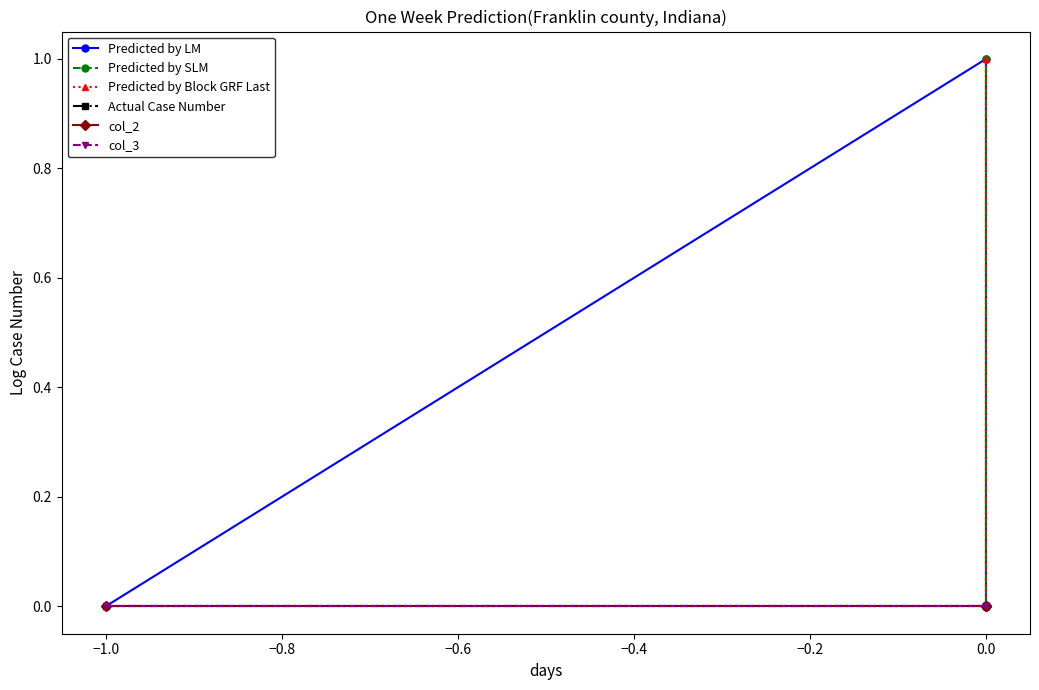

Reading left to right, what are all the values shown in this chart?

Predicted by LM: 0	1	0	0
Predicted by SLM: 0	0	1	0
Predicted by Block GRF Last: 0	0	0	1
Actual Case Number: 0	0	0	0
col_2: 0	0	0	0
col_3: 0	0	0	0